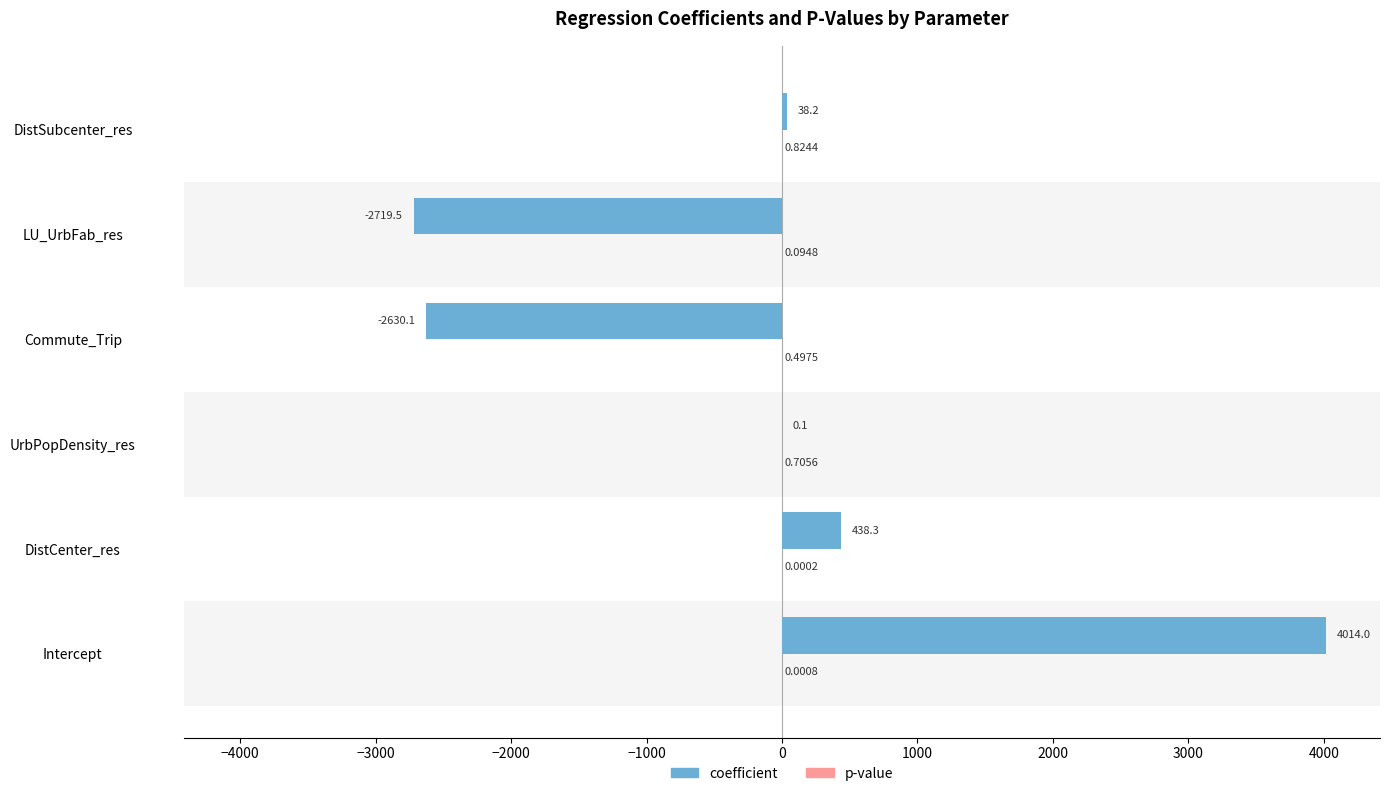

What is the sum of all coefficient values?

-859.0